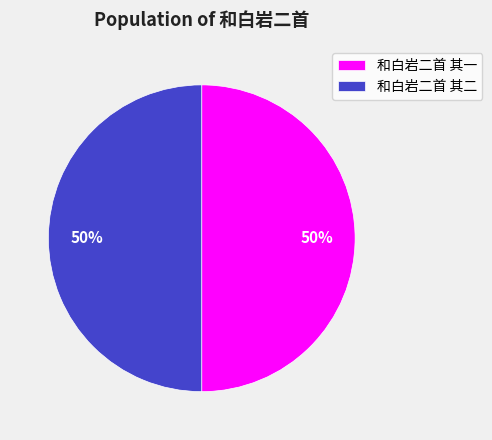

To the nearest percent, what is the combined percentage of 和白岩二首 其二 and 和白岩二首 其一?

100%